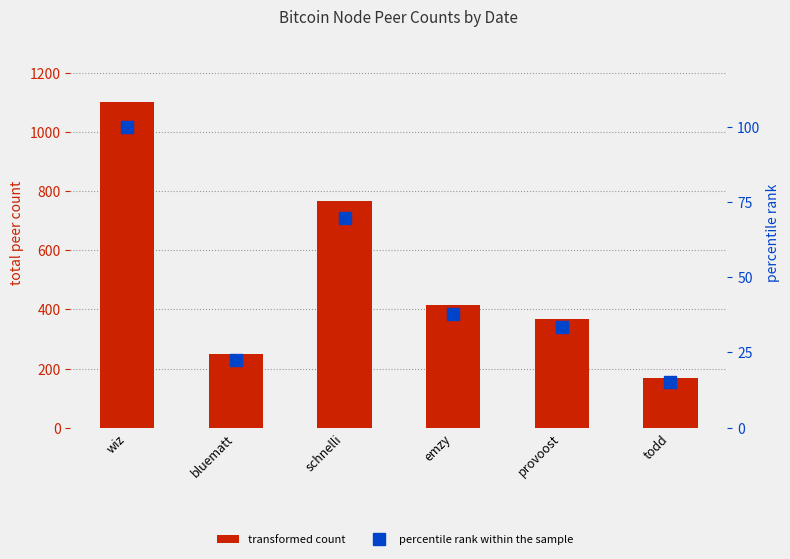

What is the smallest value displayed?

15.1